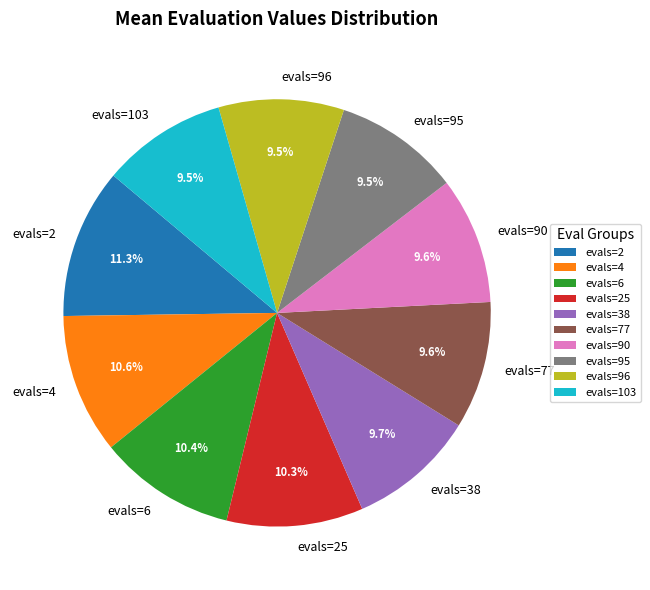

To the nearest percent, what percentage of the pie is evals=6?

10%